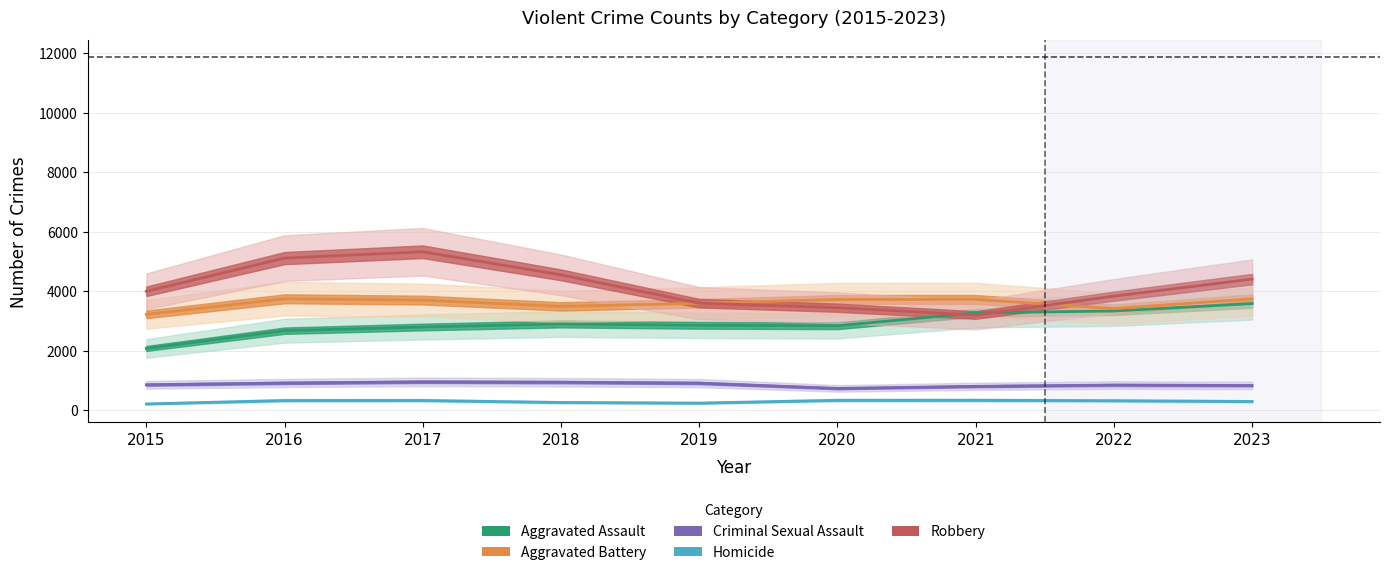

At which label is Robbery closest to 4264?

2023